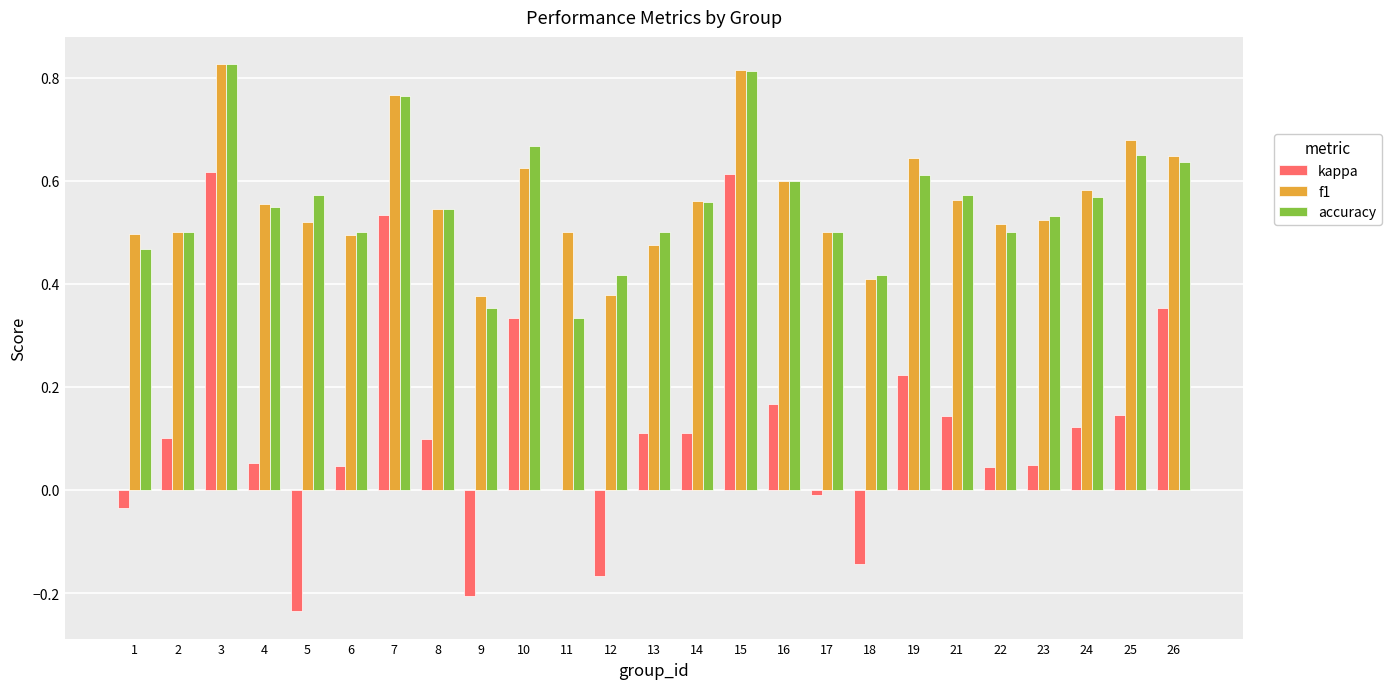

Which series changed the most between 11 and 21?

accuracy